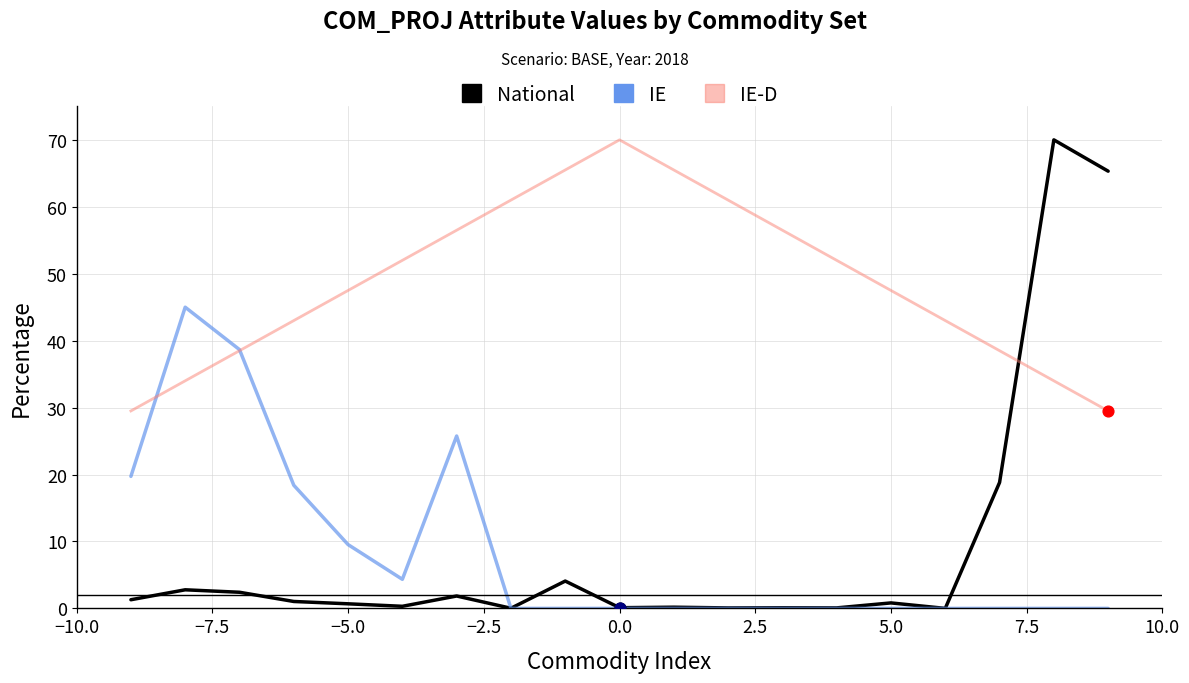

What are all the series names shown in the legend?

National, IE, IE-D